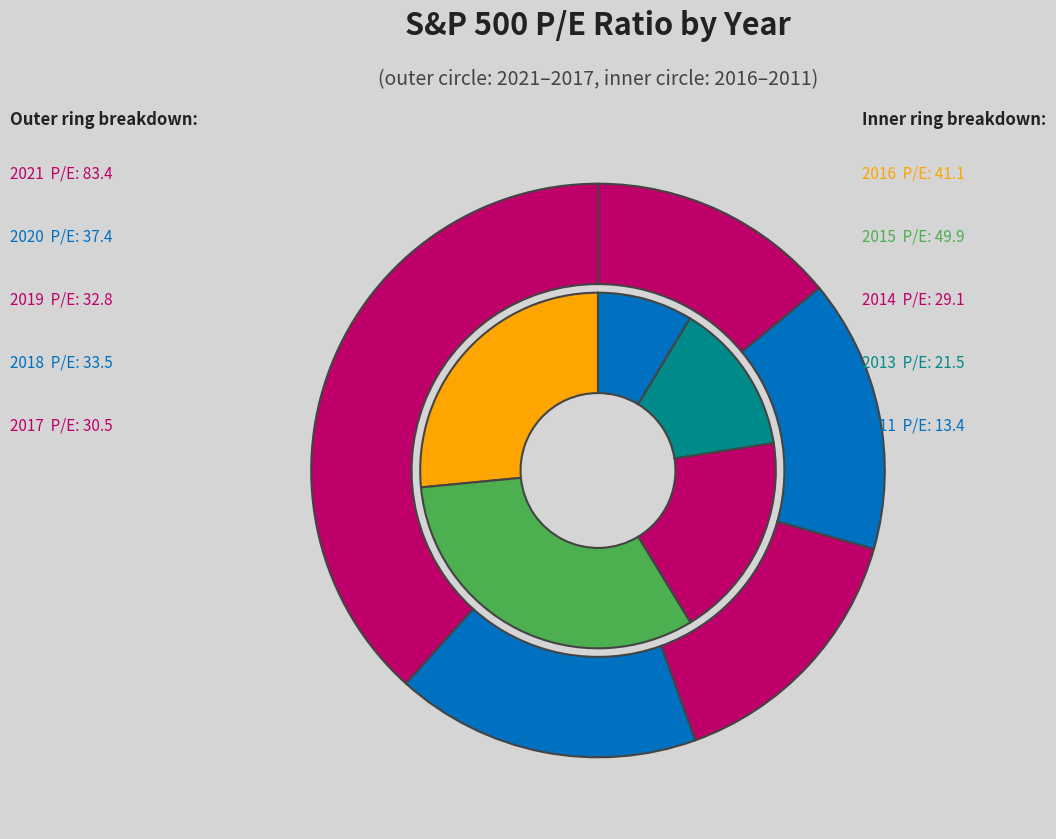

Is 2018 the majority of the pie?

No